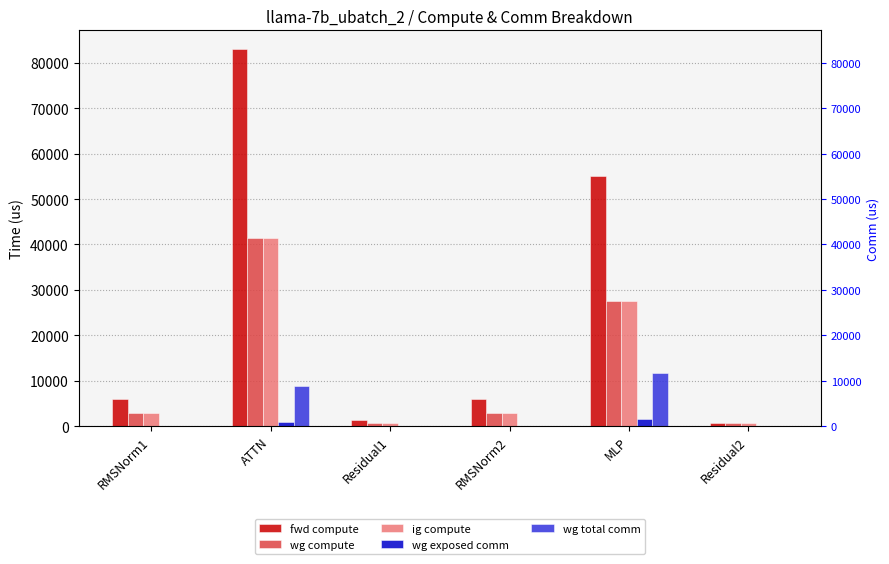

Rank the series by their maximum value, from lowest to highest.

wg exposed comm, wg total comm, wg compute, ig compute, fwd compute